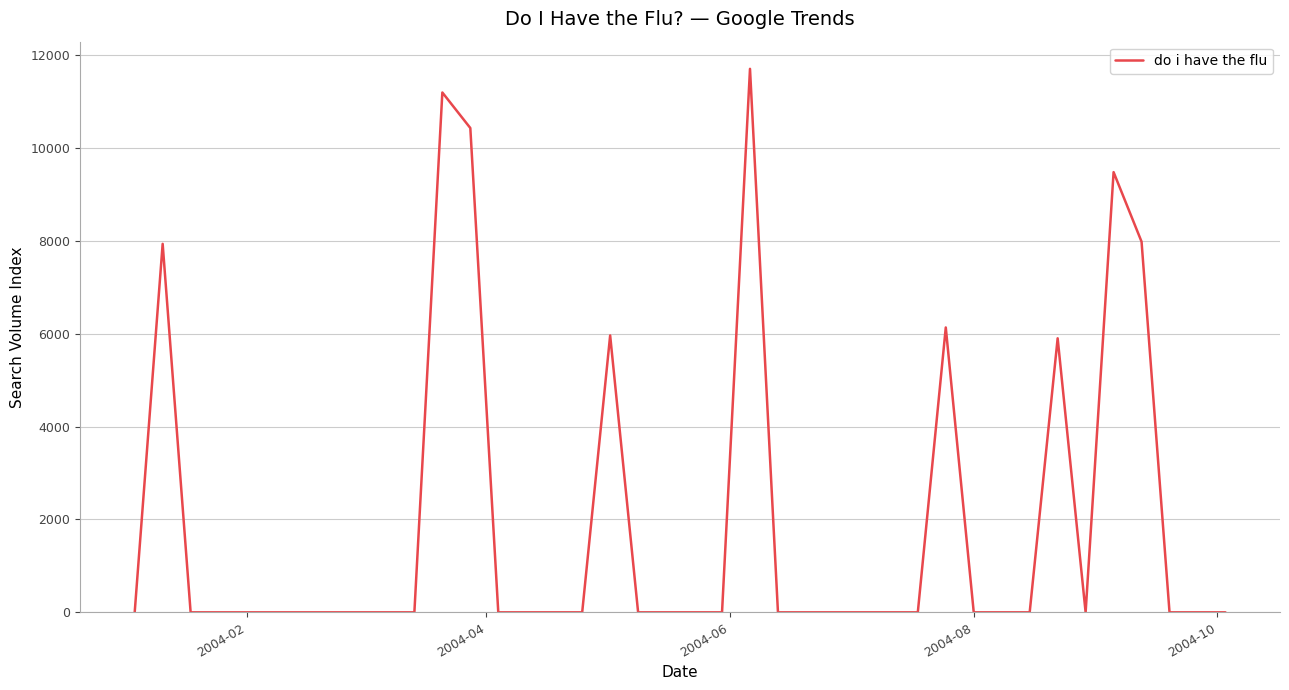

What is the maximum value shown in the chart?

11706.2